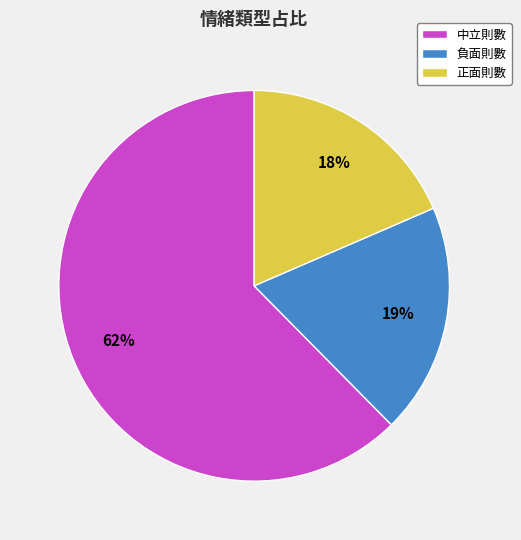

Does any single category account for the majority?

Yes